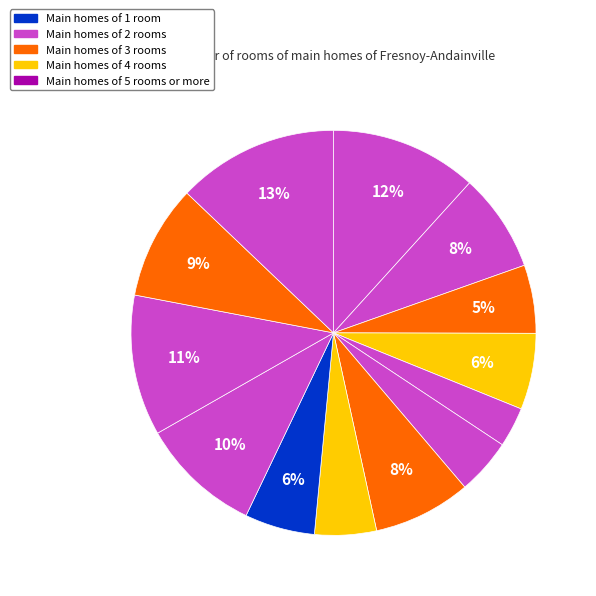

Count the number of slices in the pie.

13